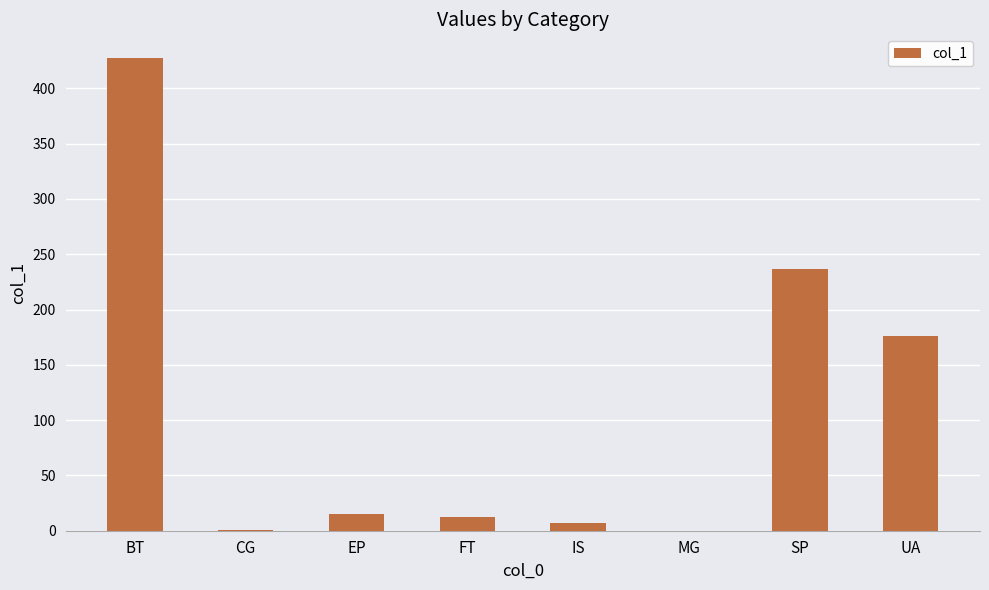

At which label is the value closest to 213?

SP